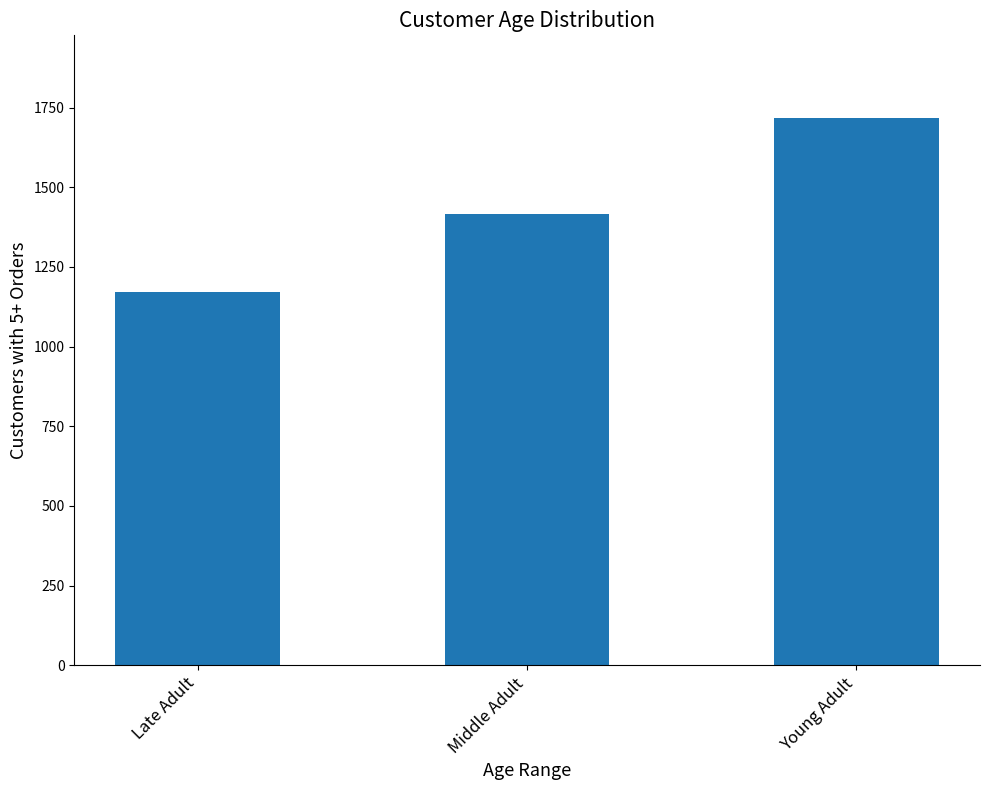

How many distinct data groups are displayed?

1